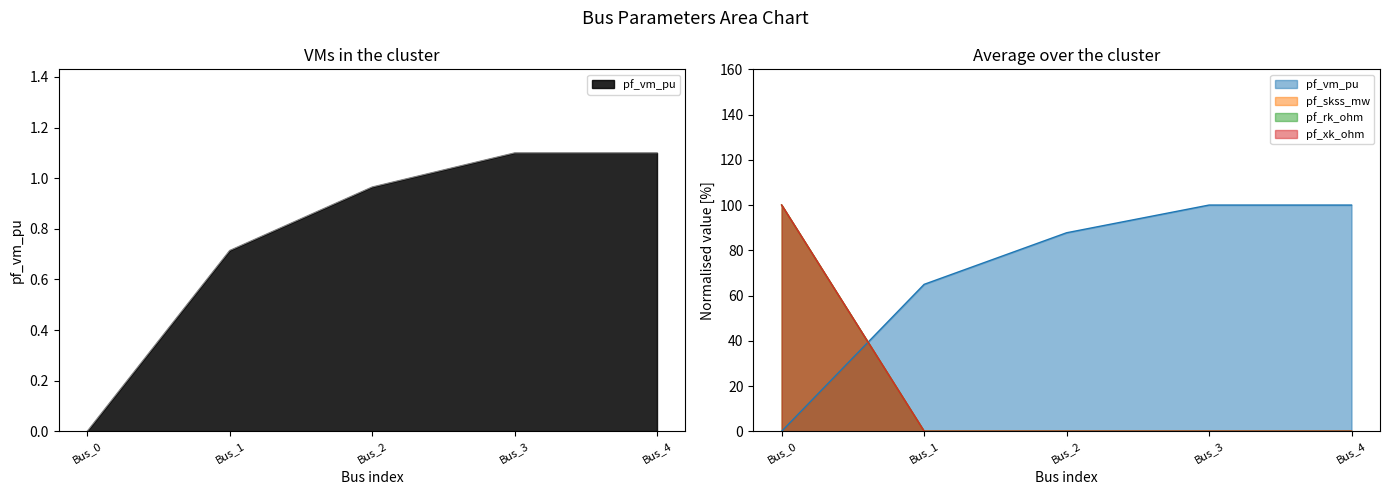

What is the value of the pf_vm_pu point at the 4th from the left?

1.1